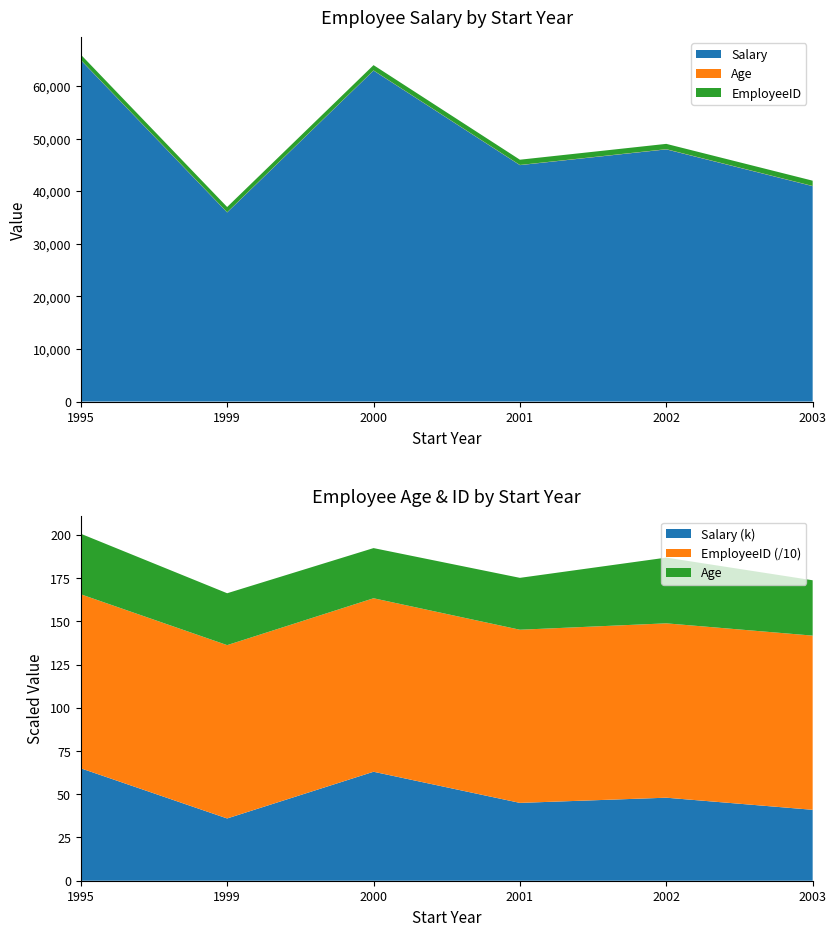

Reading right to left, extract all data points from this chart.

Salary: 41000	48000	45000	63000	36000	65000
Age: 32	38	30	29	30	35
EmployeeID: 1007	1008	1001	1003	1002	1006